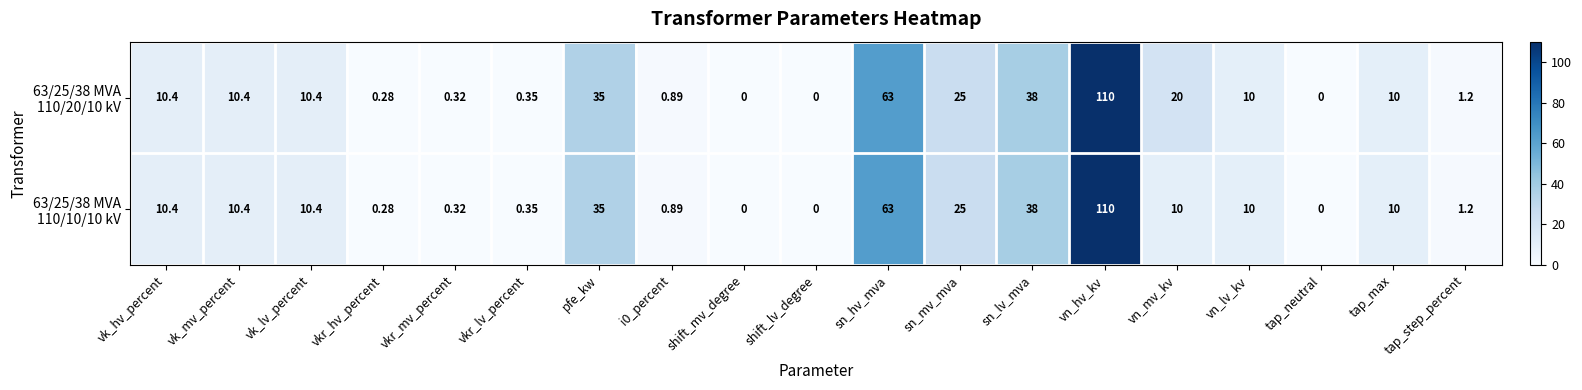

At how many categories does at least one series exceed 11?

6